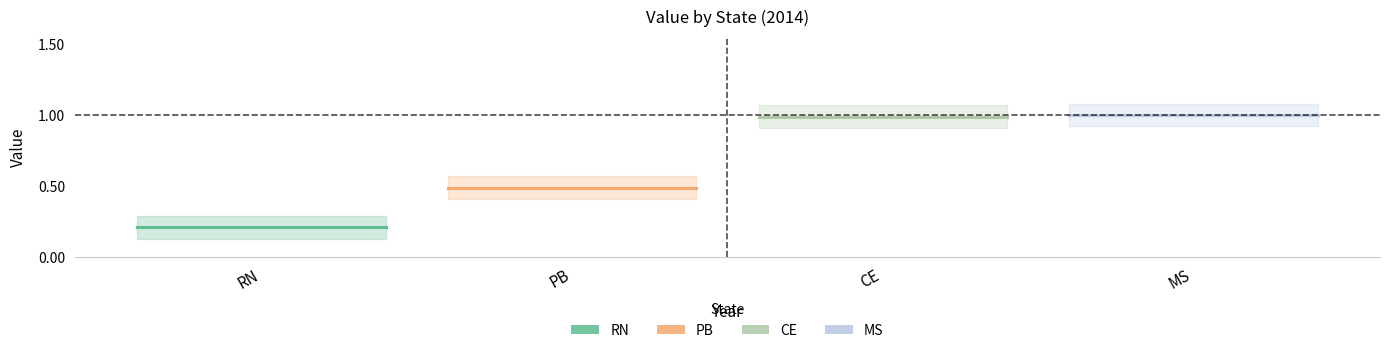

The value of rn at RN is 0.1. True or false?

False